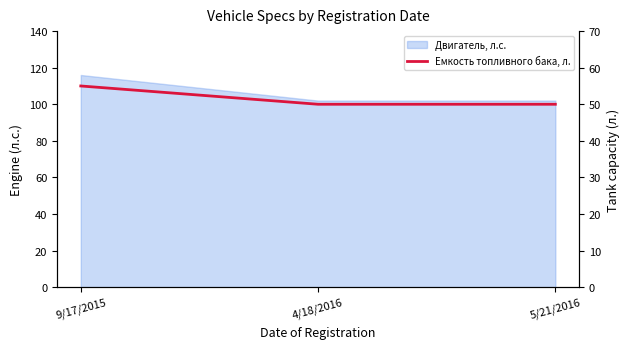

Which has a higher value, 5/21/2016 or 4/18/2016?

5/21/2016